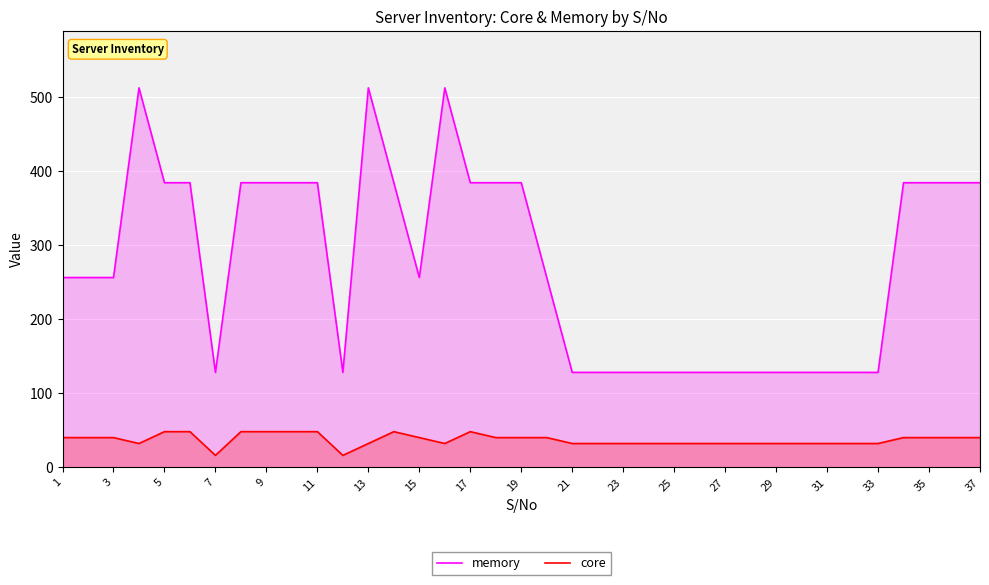

True or false: memory and core cross at least once.

False